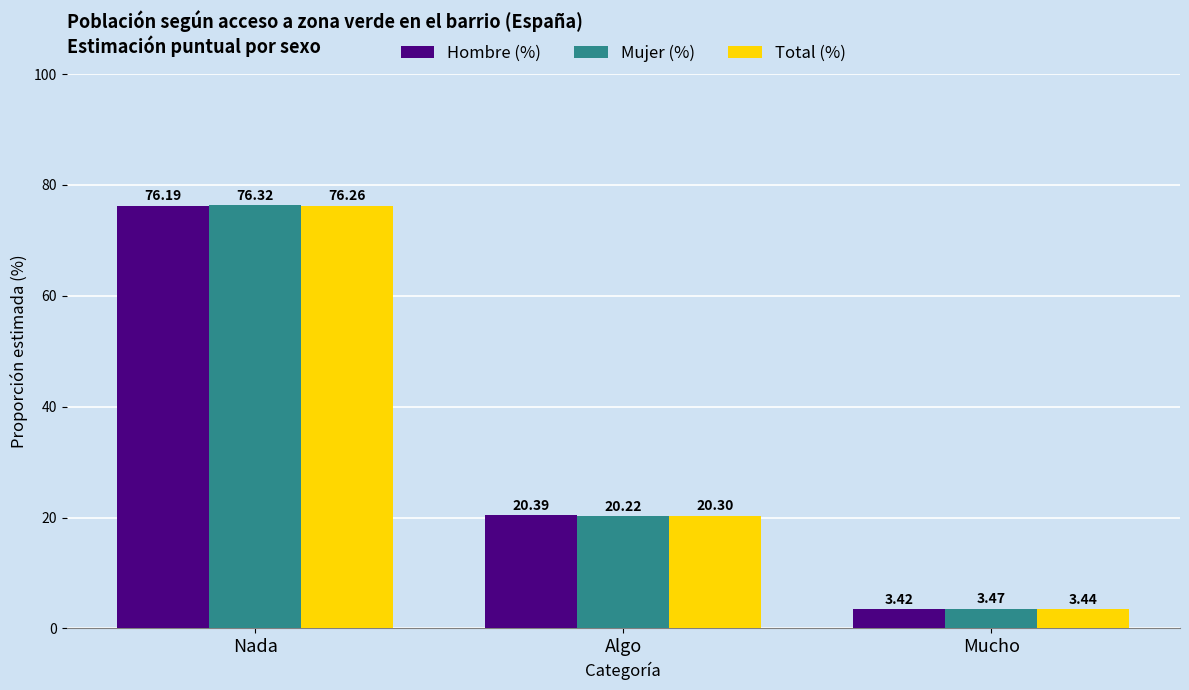

What is the difference between the second highest and minimum values in the Total (%) series?

16.9